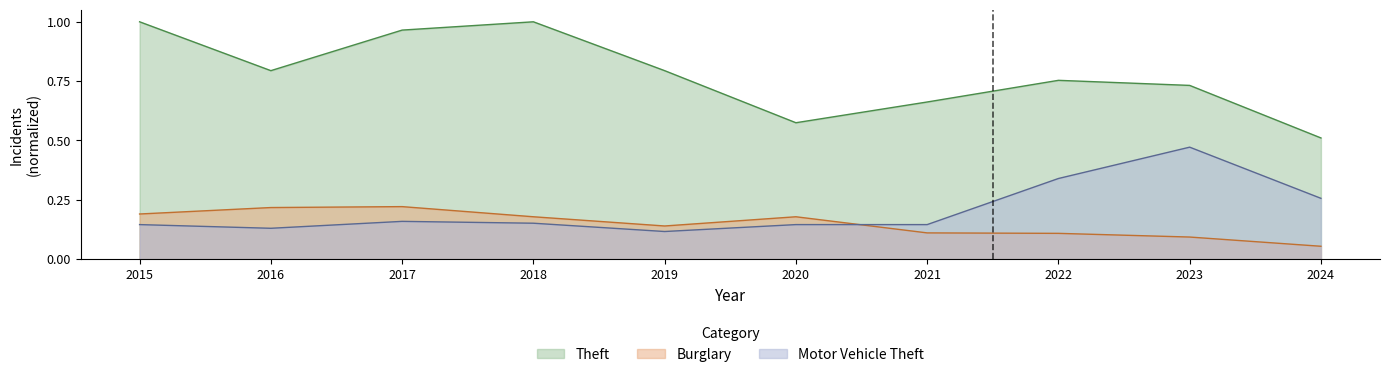

At 2017, list the series in order from largest to smallest.

Theft, Burglary, Motor Vehicle Theft